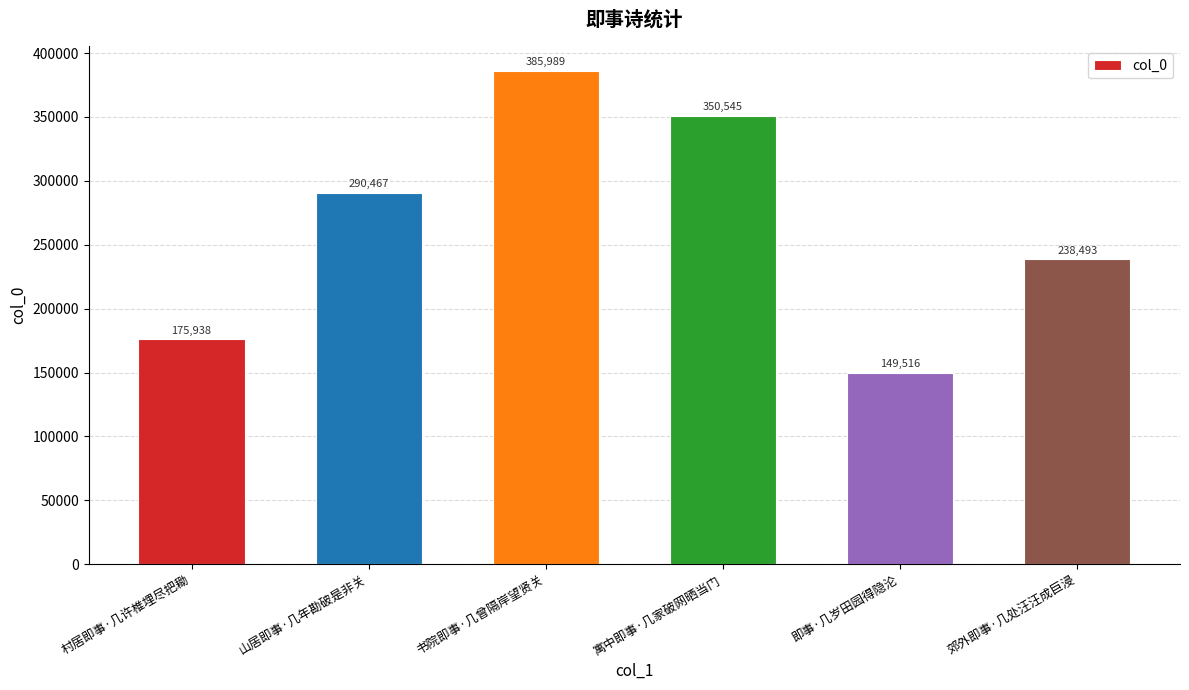

How many data points are less than 290467?

3